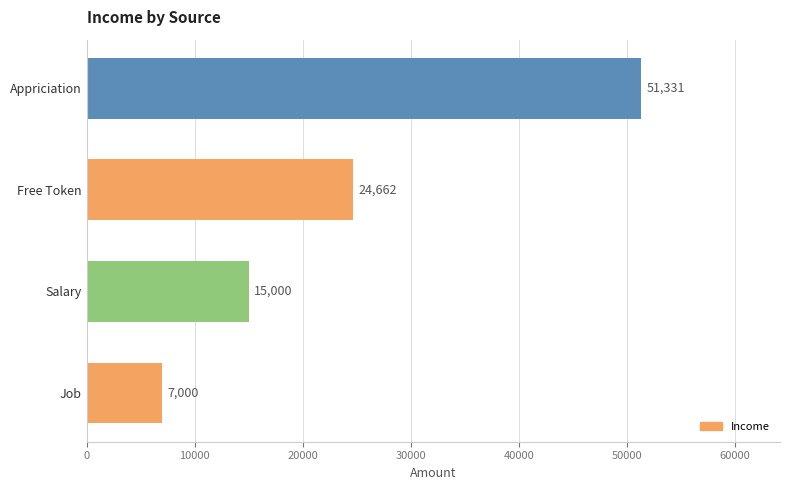

What is the sum of all values?

97993